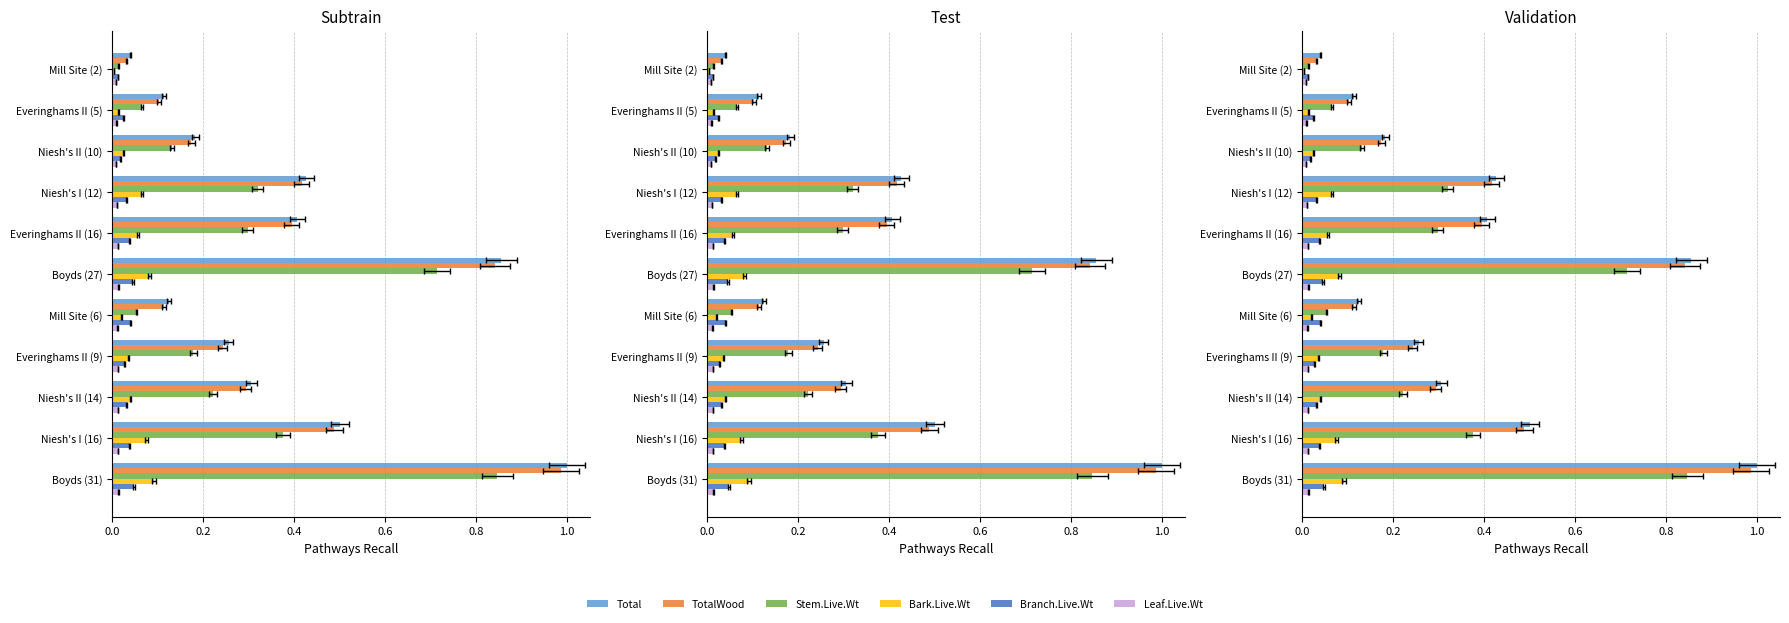

Is it true that Bark.Live.Wt equals 0.1 at Everinghams II (9)?

False